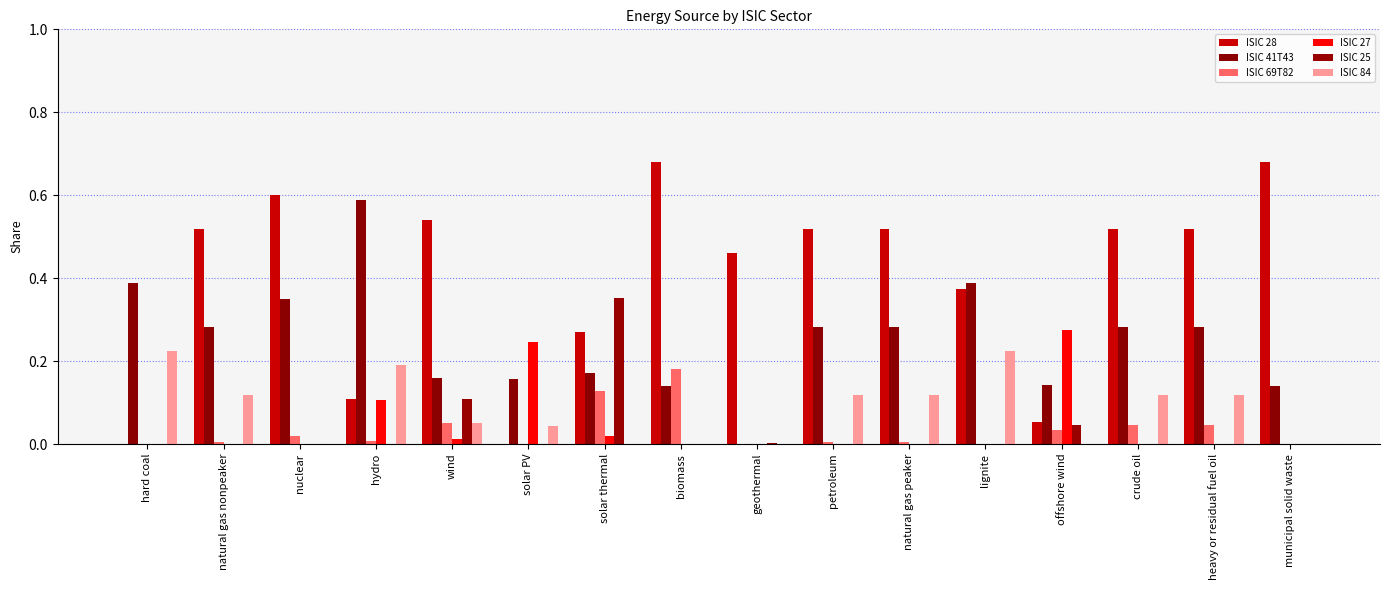

How many groups of bars are there?

16